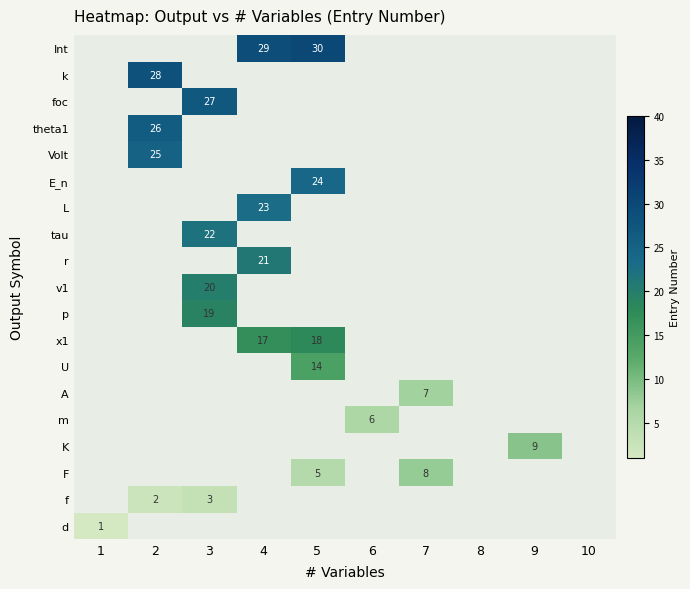

The value of F at 4 is 0. True or false?

True